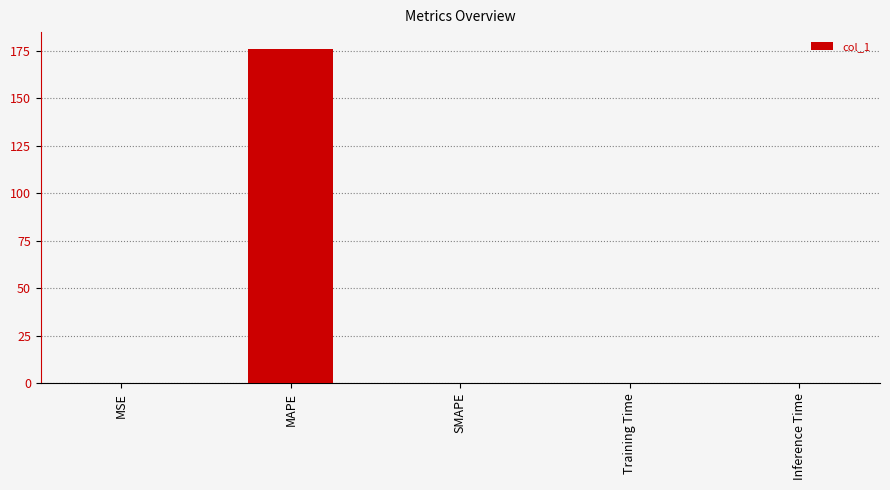

The chart shows a value of 176.0 at MAPE. True or false?

True